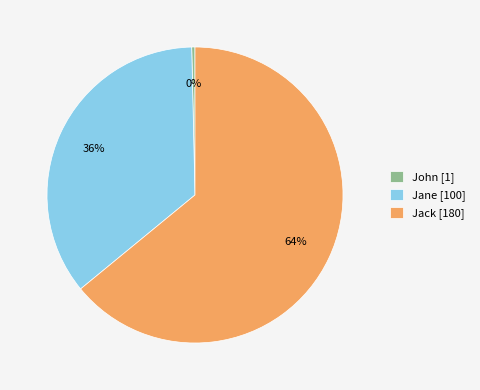

How many segments does this pie chart have?

3